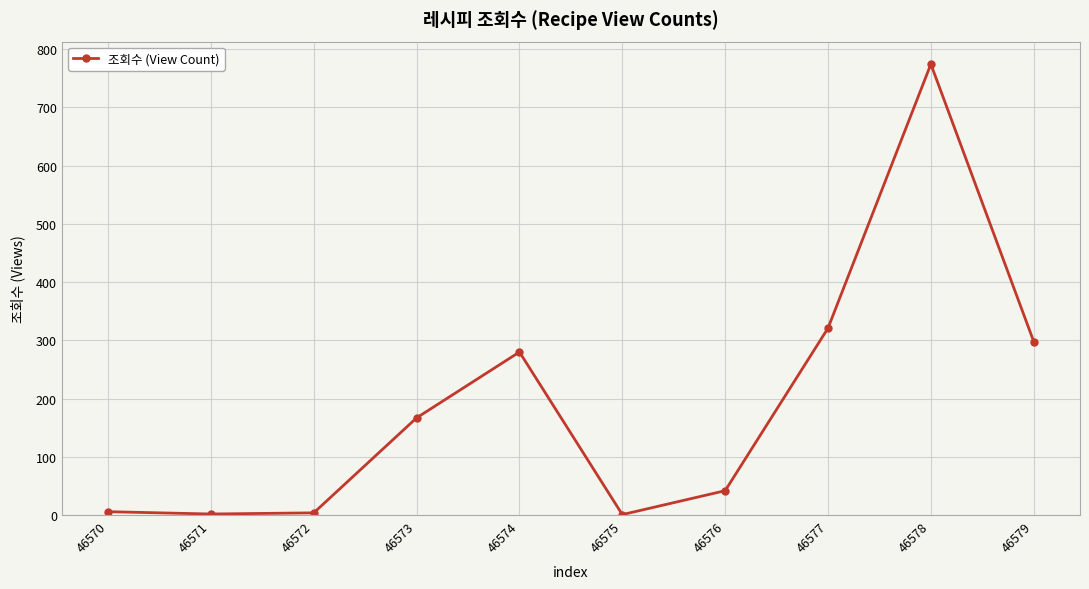

At which category does the chart reach its peak across all series?

46578